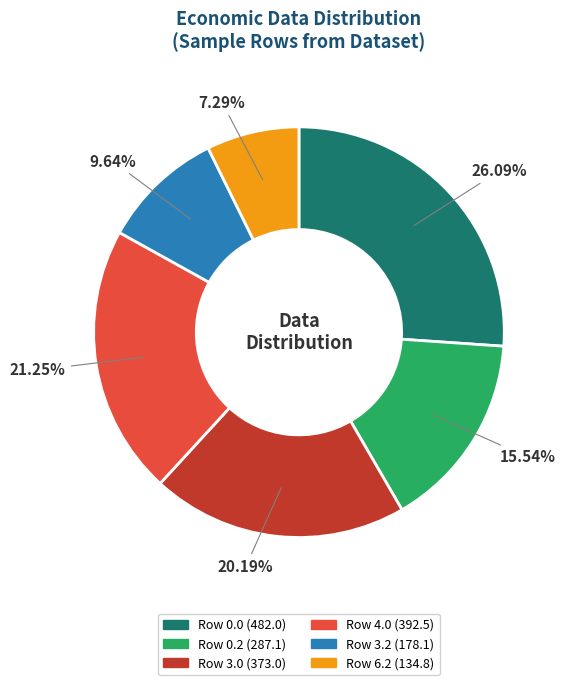

To the nearest percent, what is the difference between the largest and smallest slice percentages?

19%